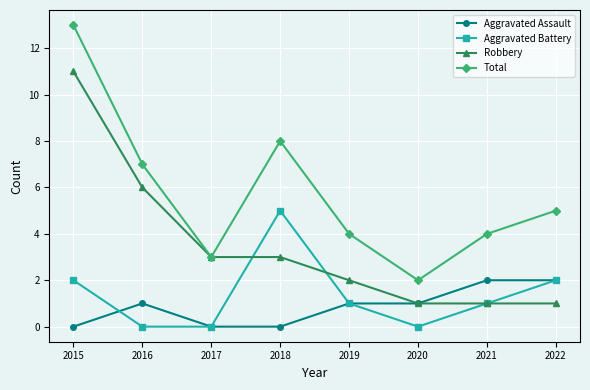

What is the difference between the Robbery values at 2015 and 2016?

5